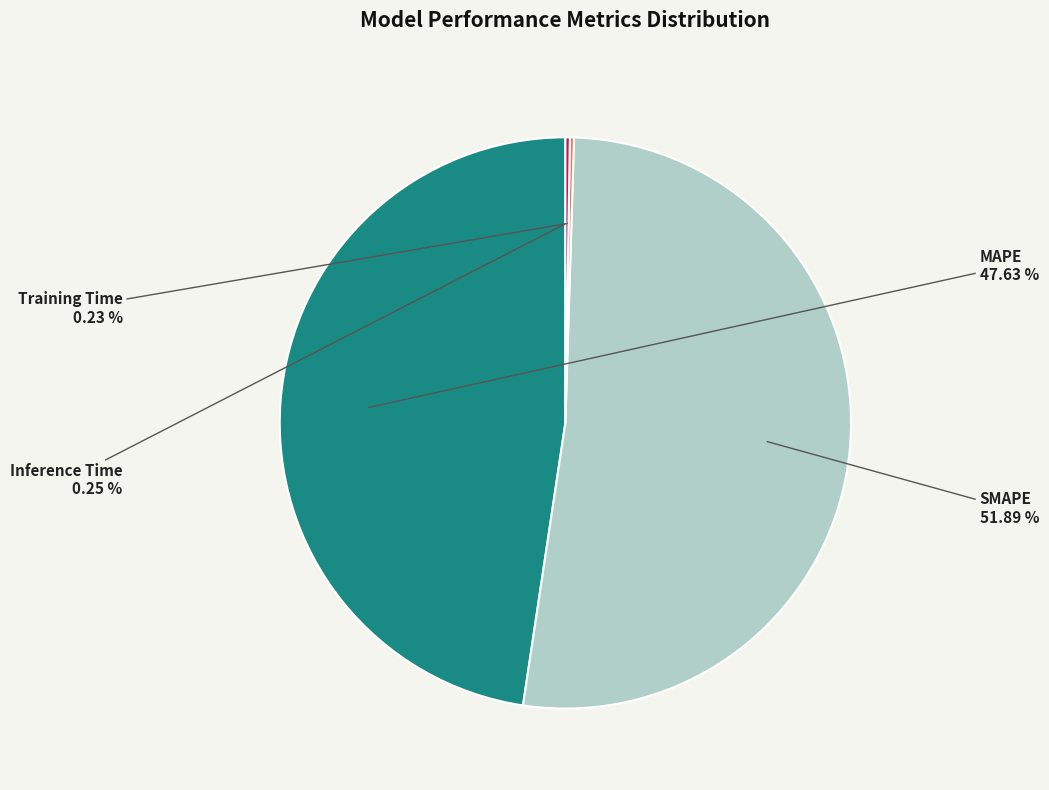

What is the largest slice in the pie chart?

SMAPE